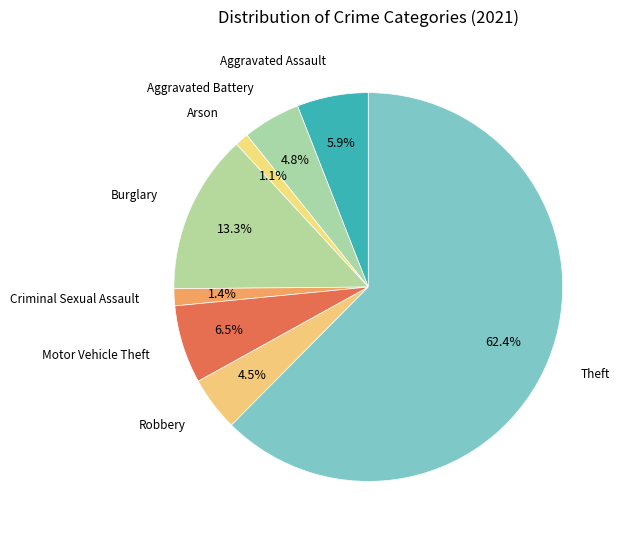

Rank the categories by value from lowest to highest.

Arson, Criminal Sexual Assault, Robbery, Aggravated Battery, Aggravated Assault, Motor Vehicle Theft, Burglary, Theft